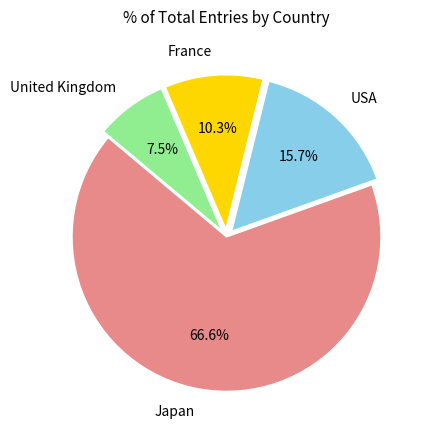

Which category accounts for the majority?

Japan